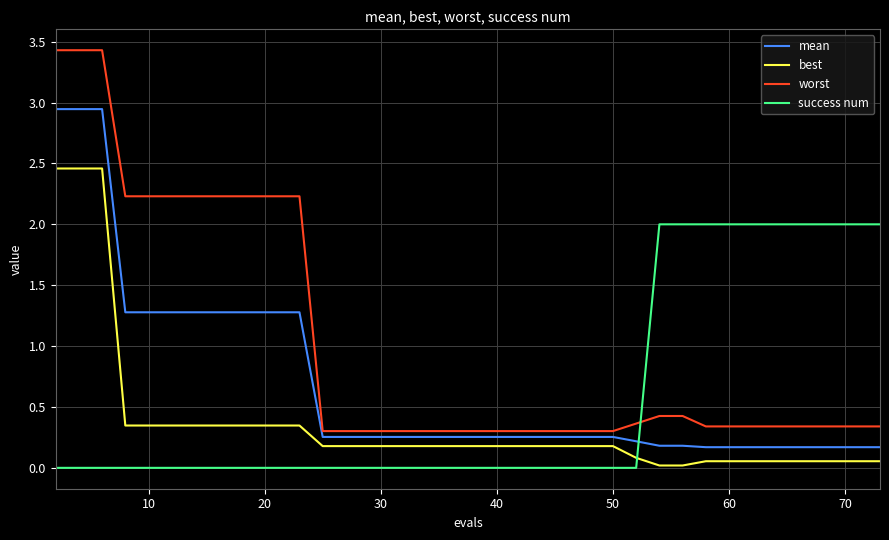

True or false: mean and worst cross at least once.

False